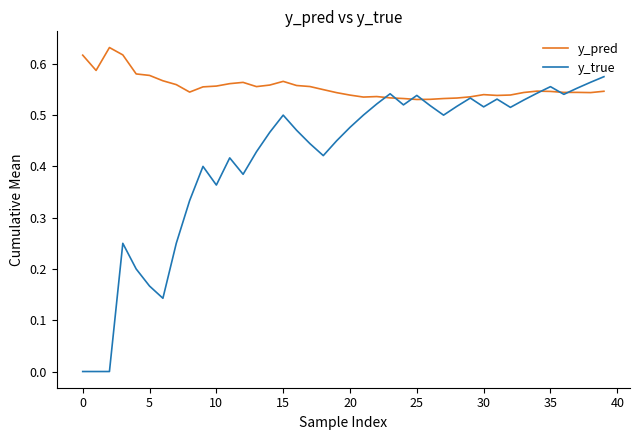

List the series in order of their peak value, highest first.

y_pred, y_true